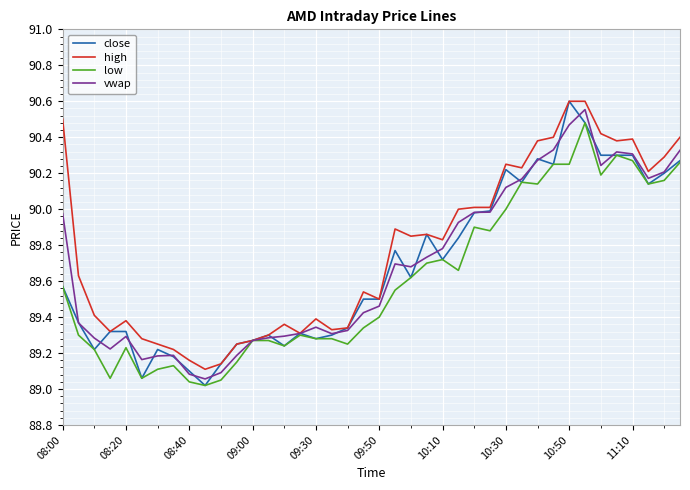

Which series has the widest spread of values?

close